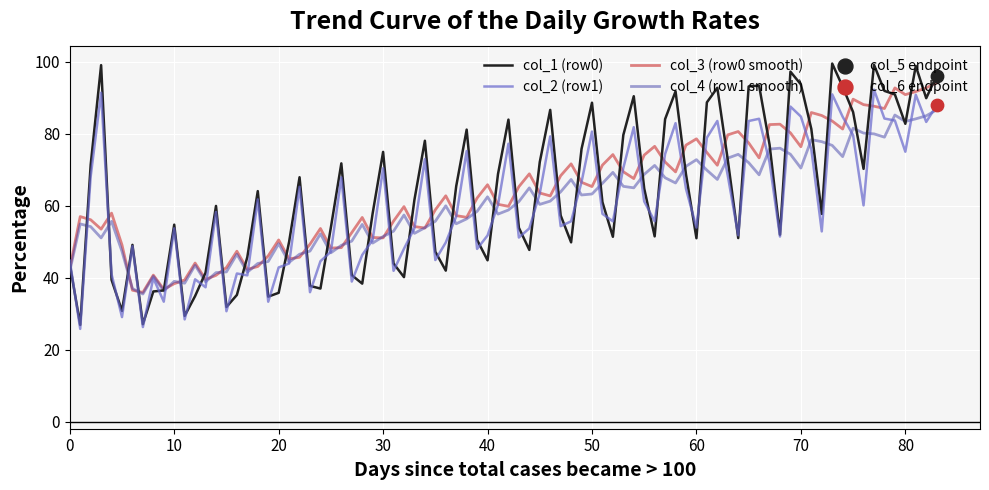

Which series has the largest range (max minus min)?

col_1 (row0)